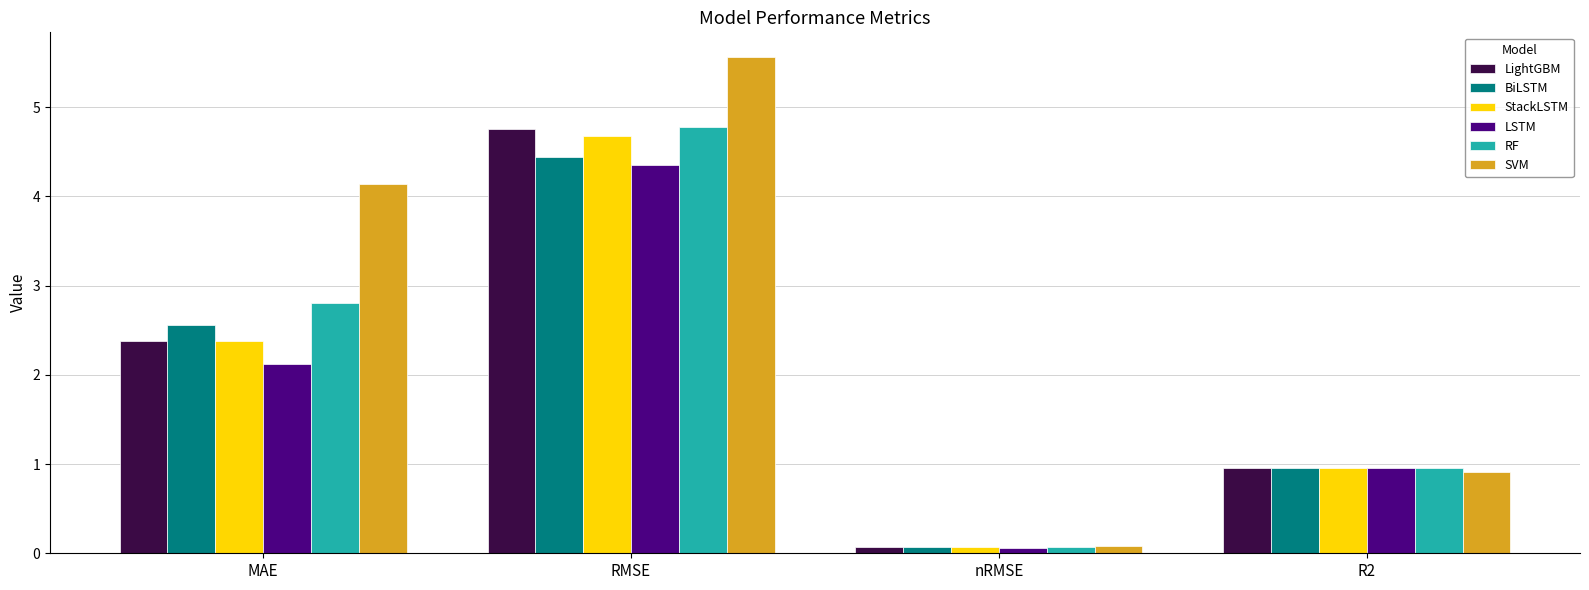

Which category has the highest value in the RF series?

RMSE